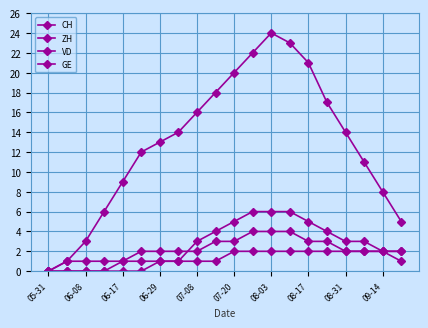

What is the difference between the maximum and second lowest values in the CH series?

23